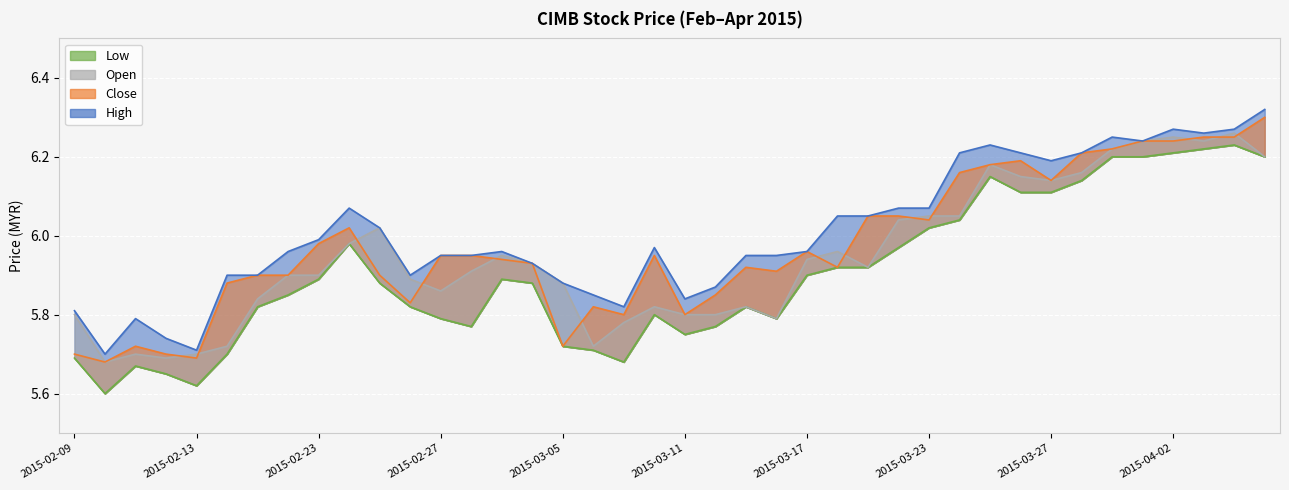

At which label does close reach its minimum?

2015-02-10